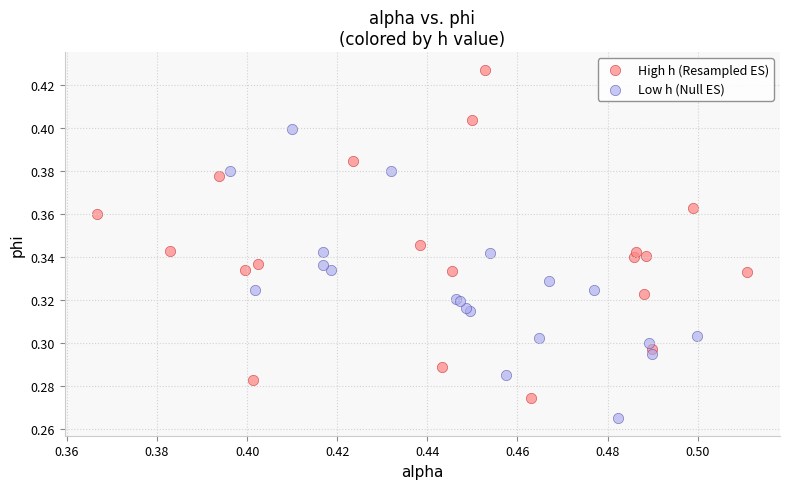

Which series reaches the maximum Y coordinate?

High h (Resampled ES)